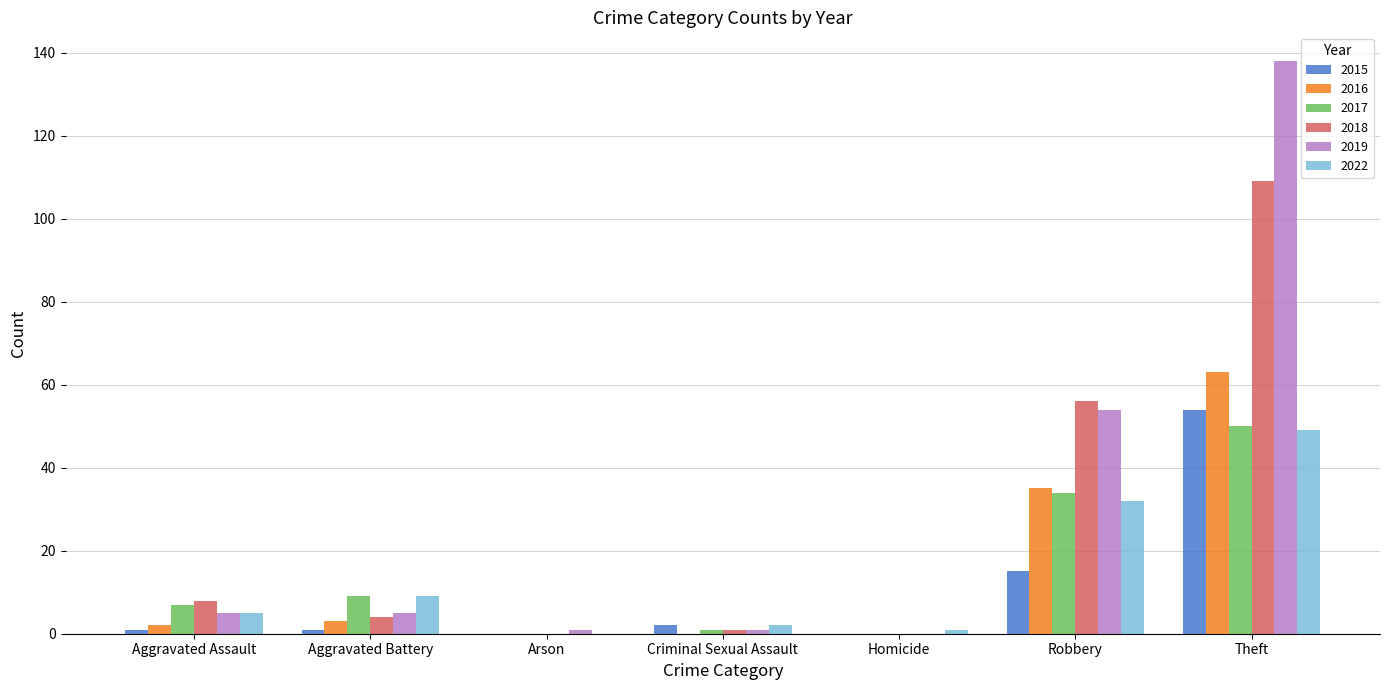

Count the number of categories in the chart.

7